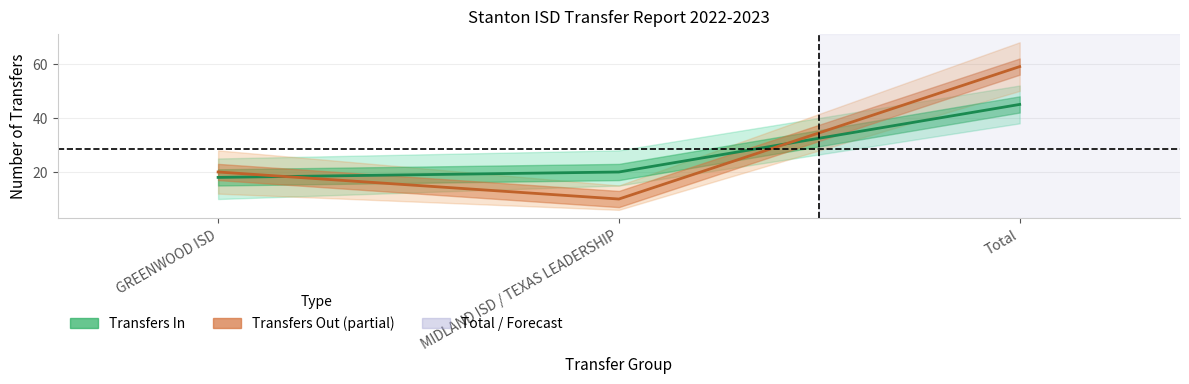

Where does the Transfers In series first go above 20?

Total